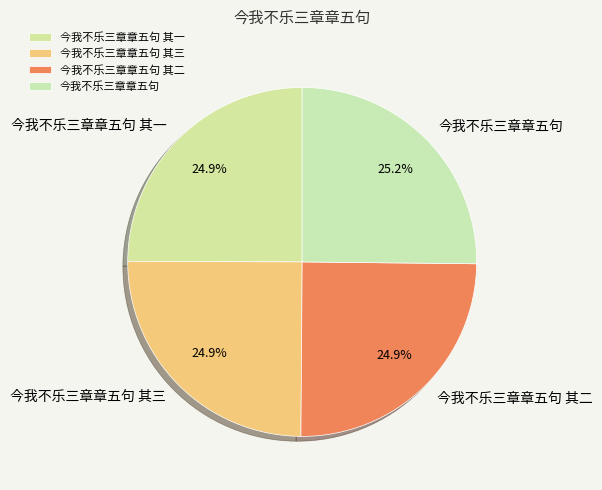

Count the number of slices in the pie.

4